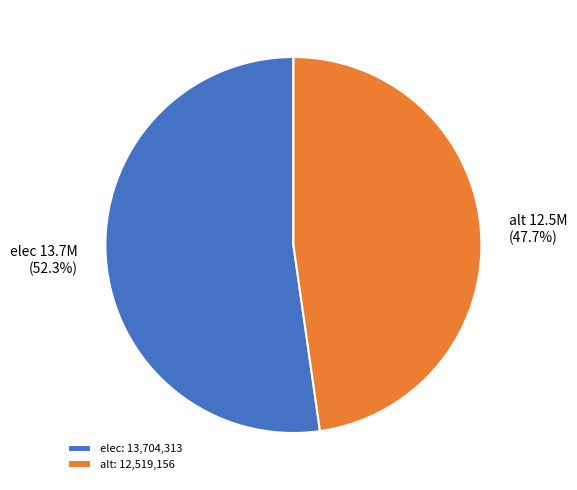

To the nearest percent, what is the average slice percentage?

50%